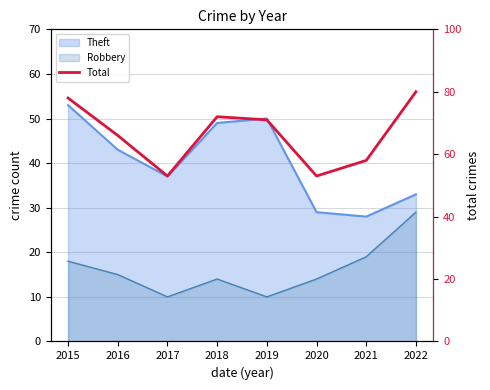

At which category does the chart reach its minimum across all series?

2017